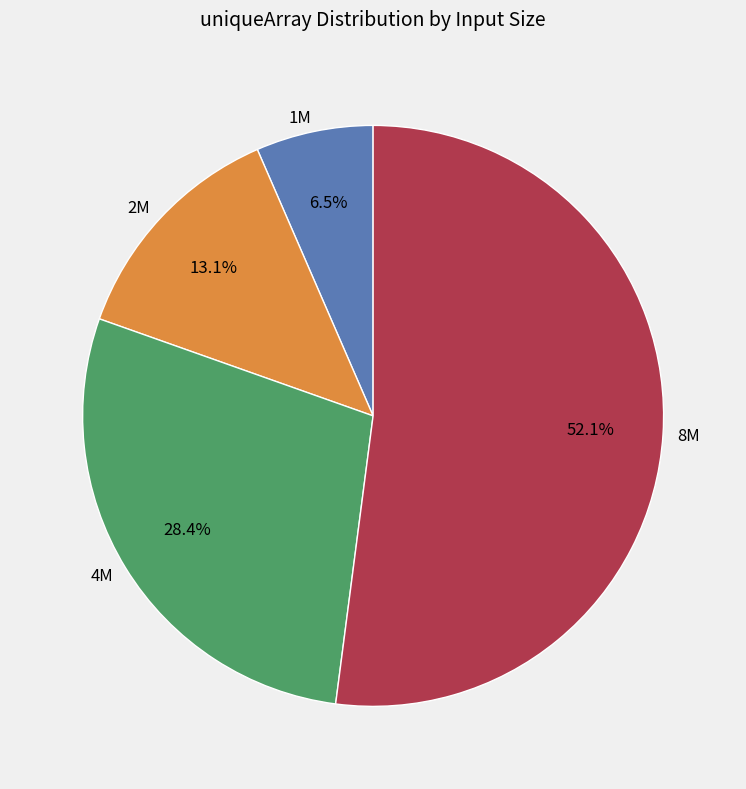

Does any single category account for the majority?

Yes